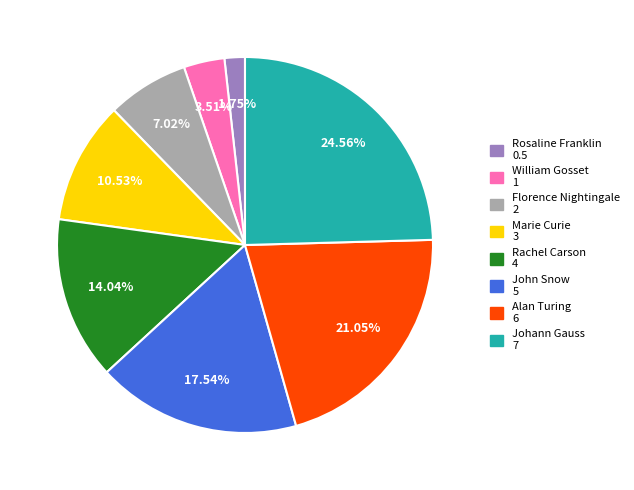

Count the number of slices in the pie.

8